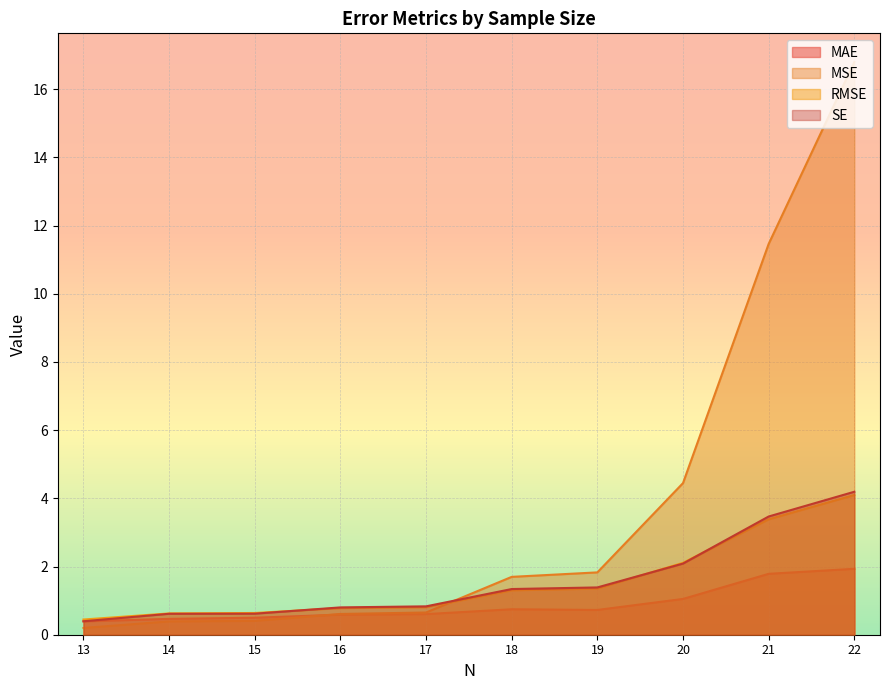

What is the difference between the maximum and minimum values in the RMSE series?

3.7